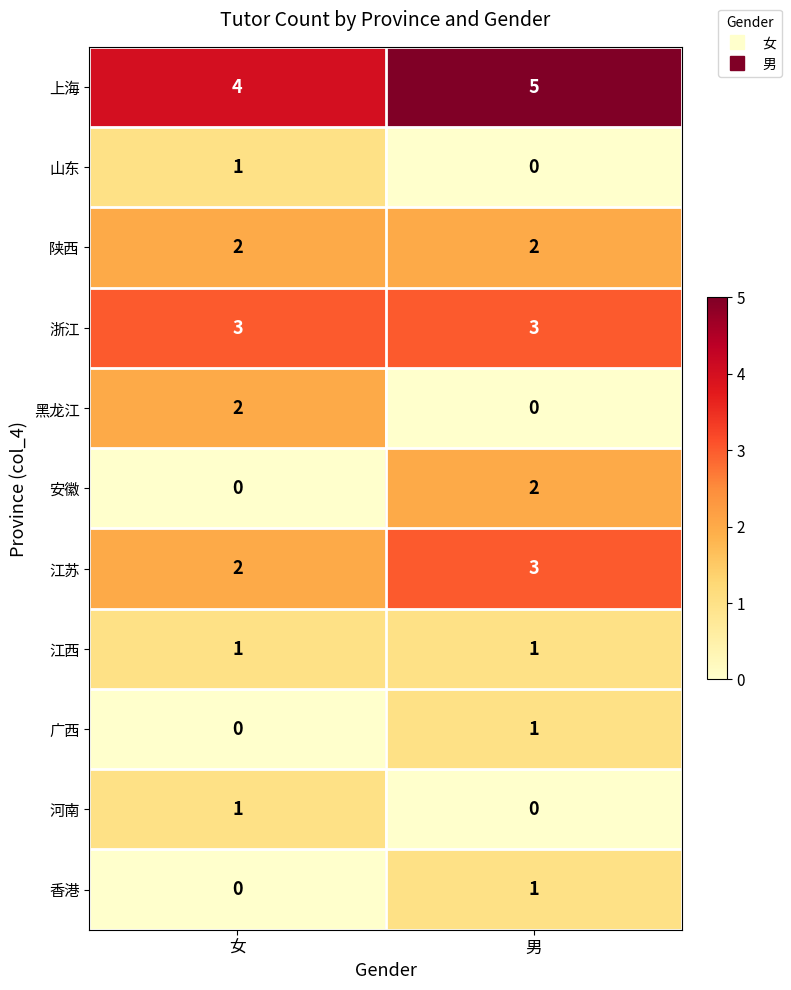

What is the difference between the highest and lowest values at 男?

5